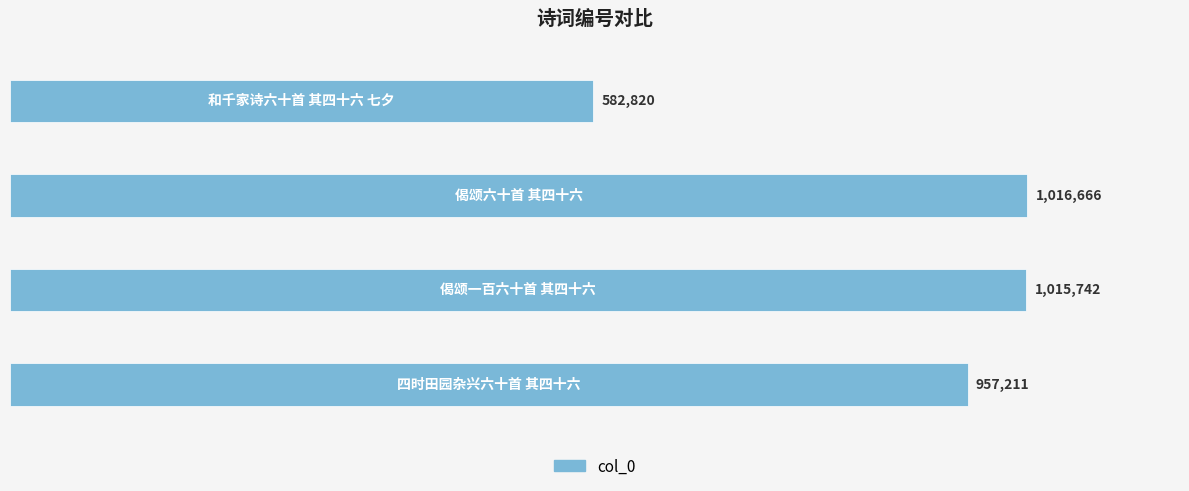

What is the smallest value displayed?

582820